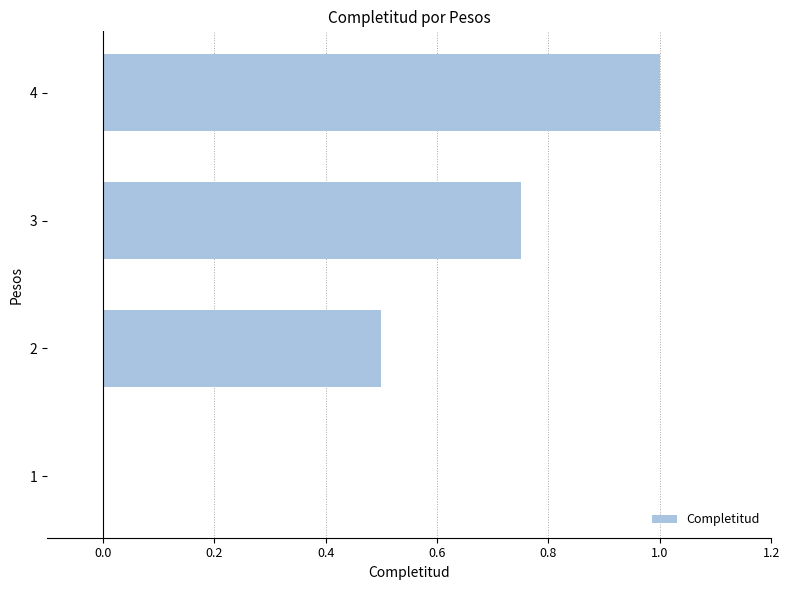

How many categories are shown in the chart?

4